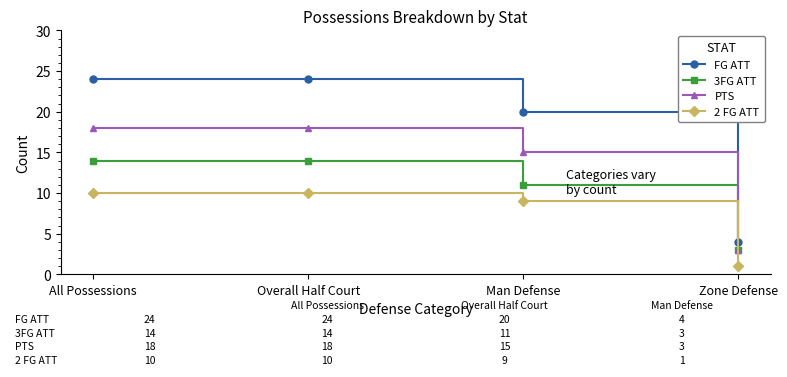

True or false: 3FG ATT and 2 FG ATT cross at least once.

False